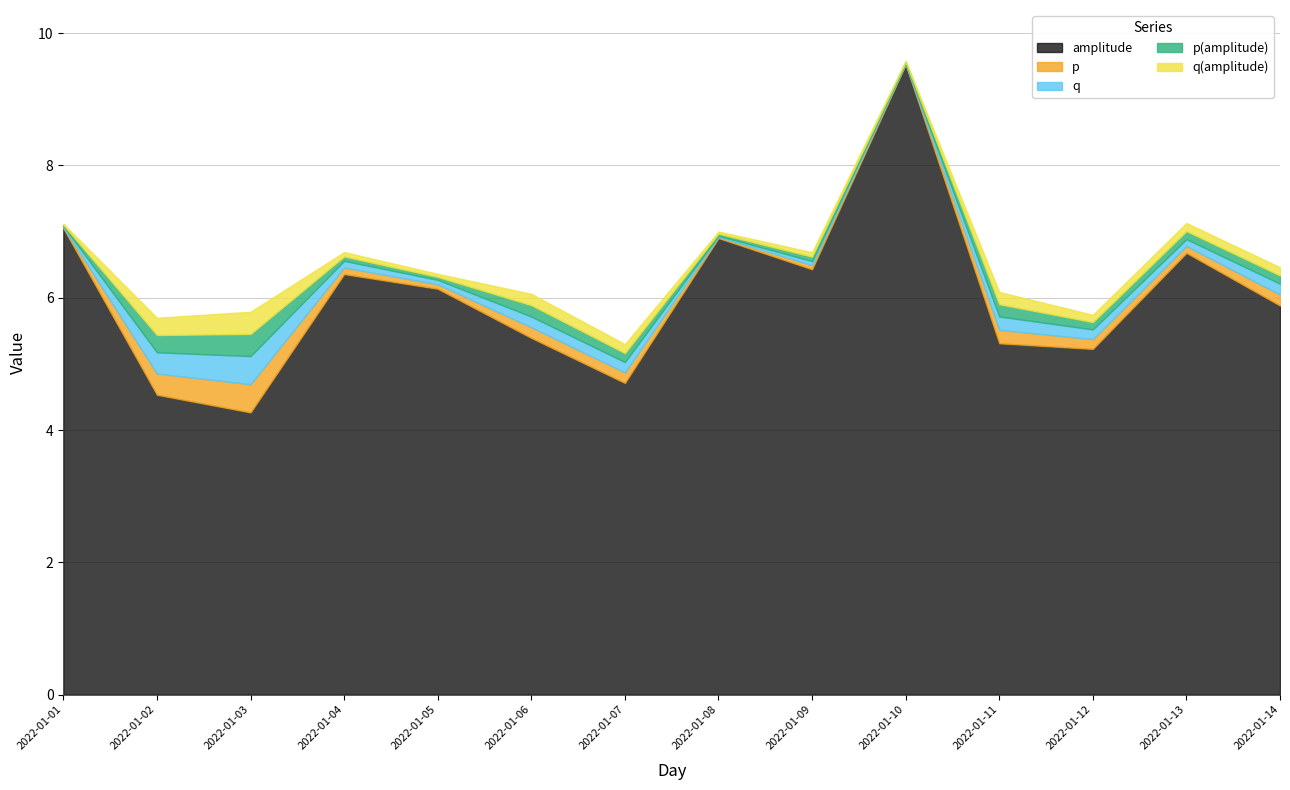

Which category has the highest value in the amplitude series?

2022-01-10